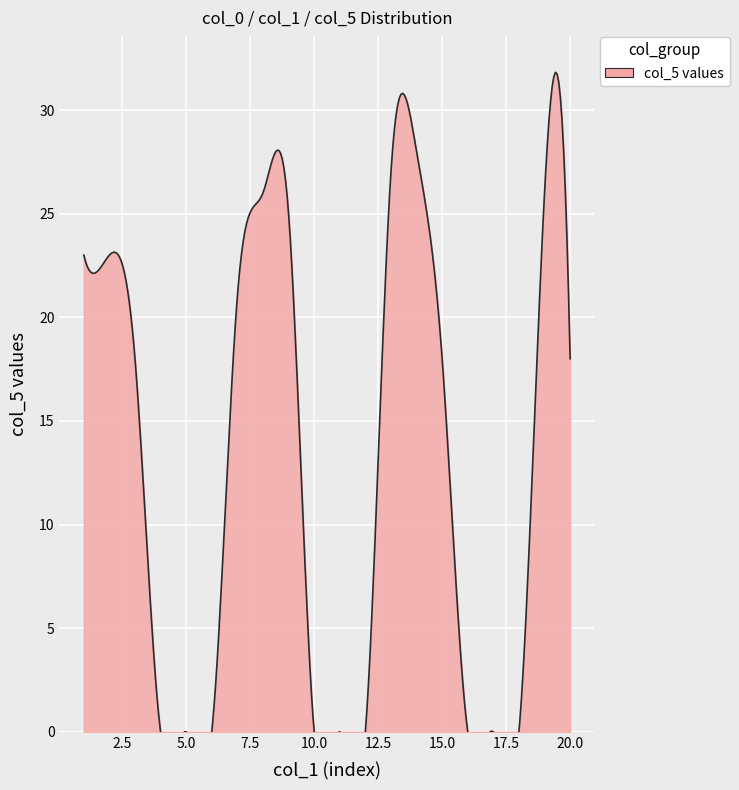

Where is the data nearest to the value 14?

3